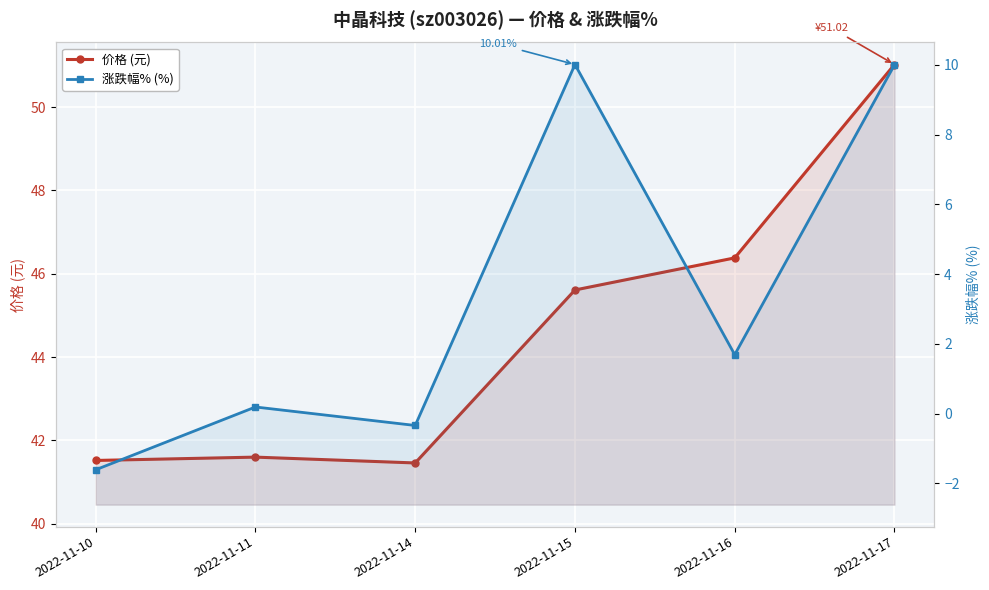

What are all the series names shown in the legend?

价格 (元), 涨跌幅% (%)